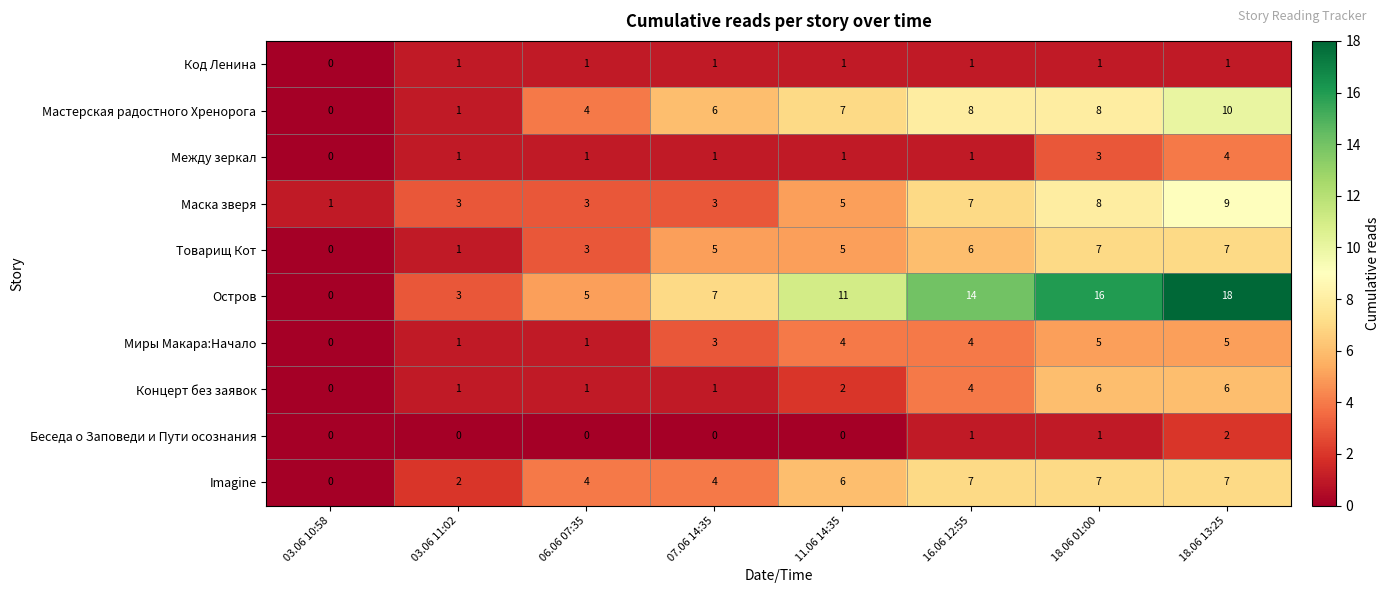

How many Мастерская радостного Хренорога values are between 4 and 8?

5